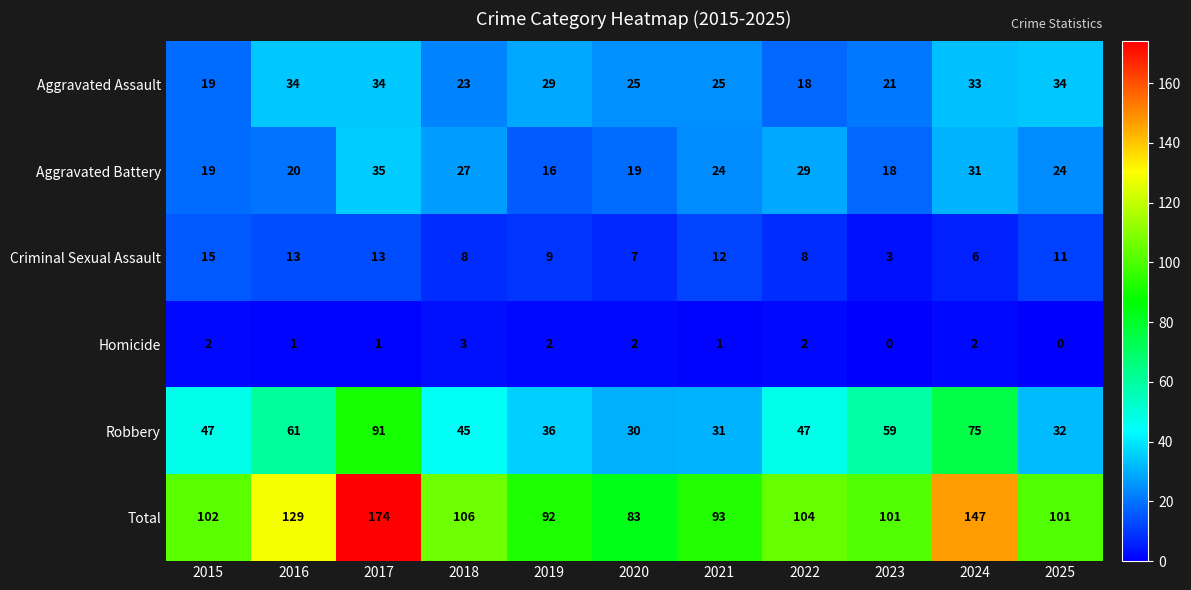

At how many categories does at least one series exceed 70?

11